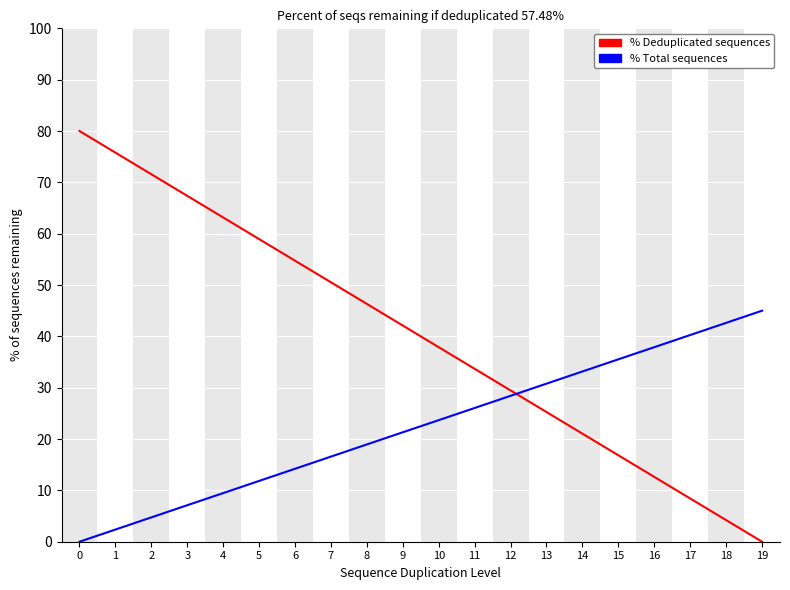

What is the sum of all % Deduplicated sequences values?

800.0